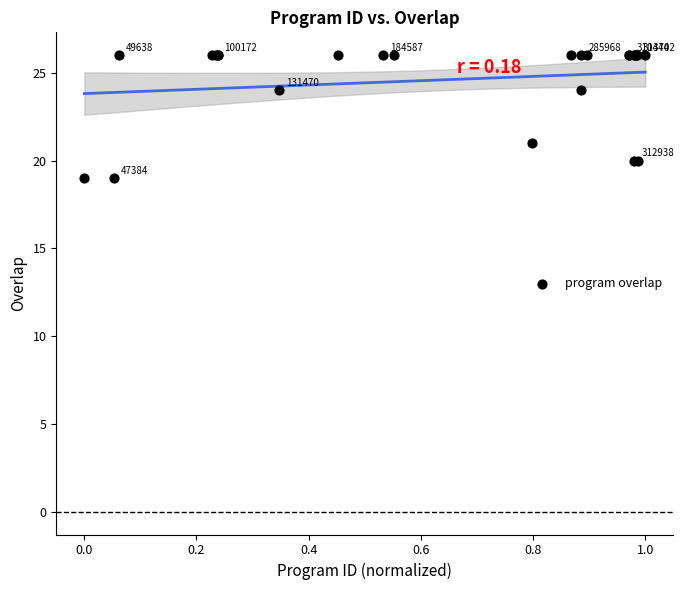

What Y value in the scatter plot is closest to 22?

21